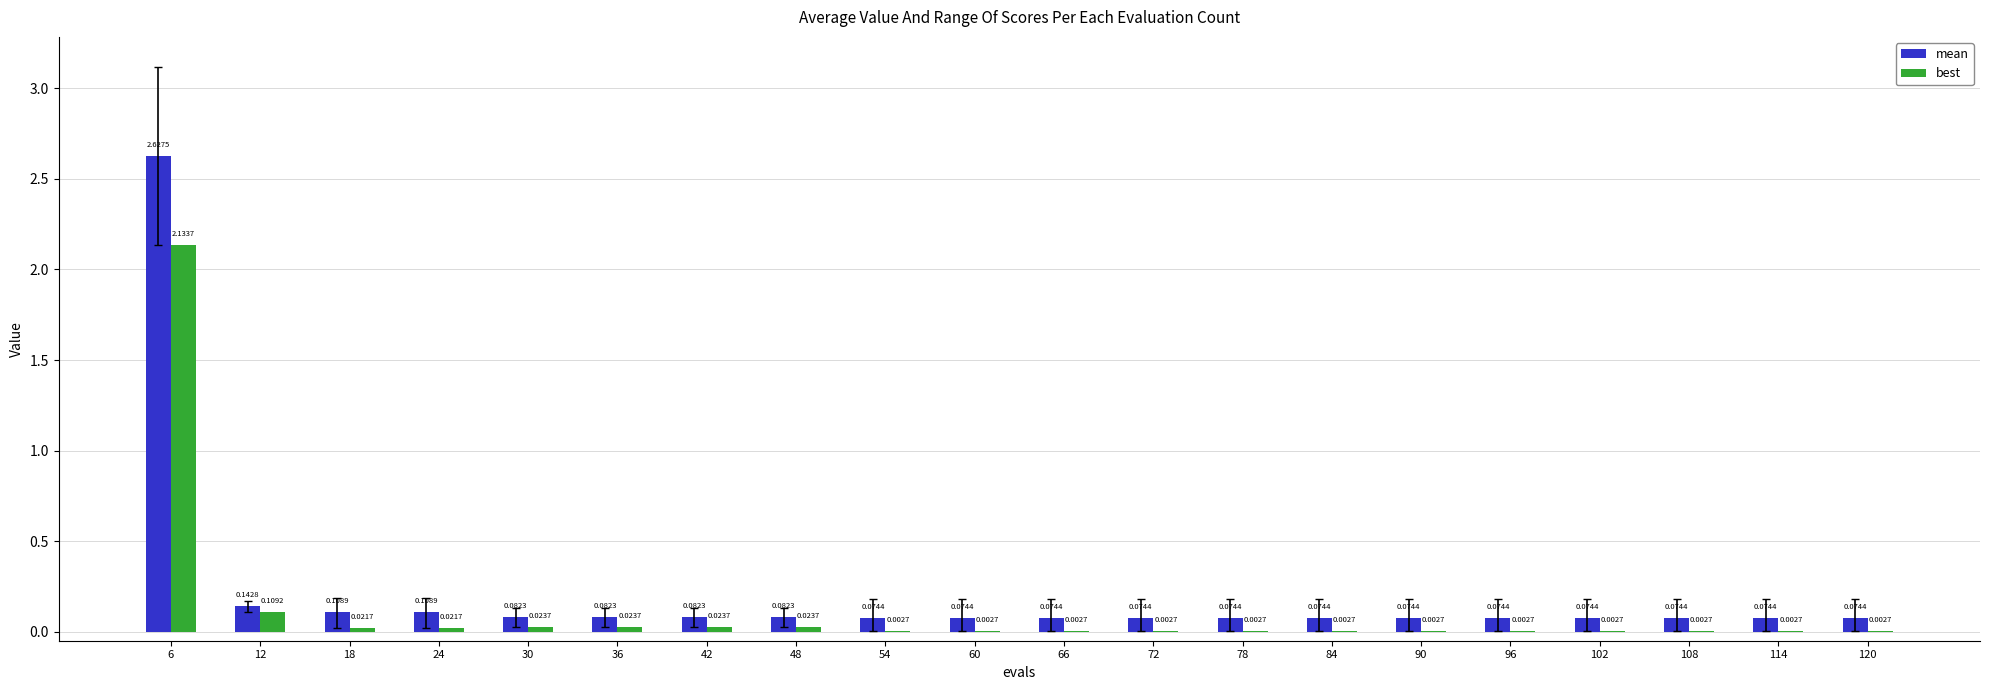

Which series has the widest spread of values?

mean